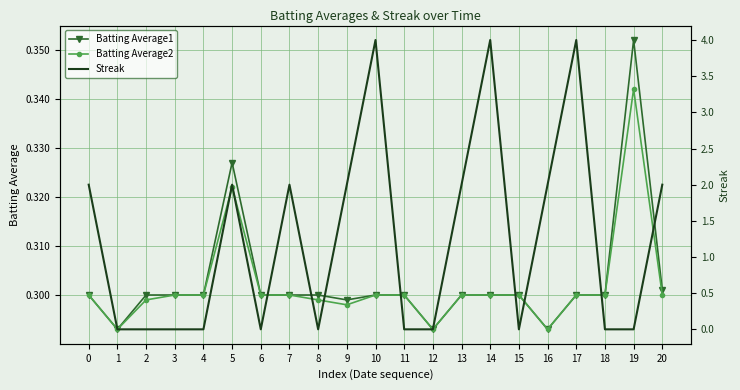

Reading left to right, transcribe all the data shown in this chart.

Batting Average1: 0.3	0.3	0.3	0.3	0.3	0.3	0.3	0.3	0.3	0.3	0.3	0.3	0.3	0.3	0.3	0.3	0.3	0.3	0.3	0.4	0.3
Batting Average2: 0.3	0.3	0.3	0.3	0.3	0.3	0.3	0.3	0.3	0.3	0.3	0.3	0.3	0.3	0.3	0.3	0.3	0.3	0.3	0.3	0.3
Streak: 2.0	0.0	0.0	0.0	0.0	2.0	0.0	2.0	0.0	2.0	4.0	0.0	0.0	2.0	4.0	0.0	2.0	4.0	0.0	0.0	2.0